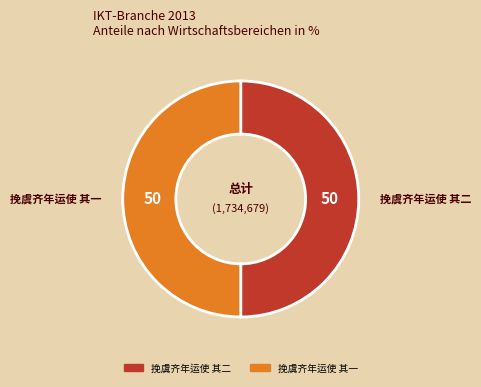

The 挽虞齐年运使 其一 slice represents 64% of the pie. True or false?

False